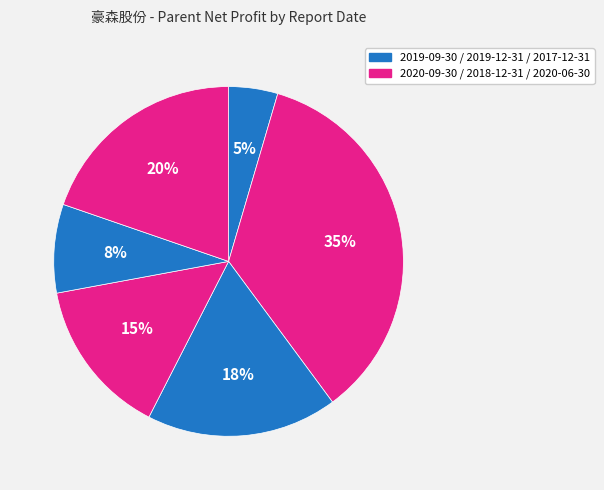

How many segments does this pie chart have?

6